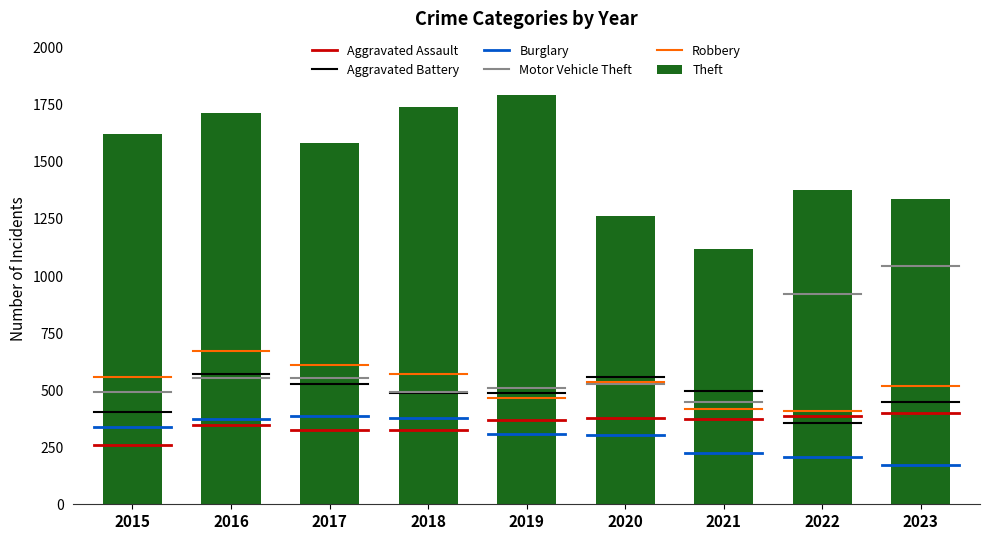

Read the value at 2018.

1740